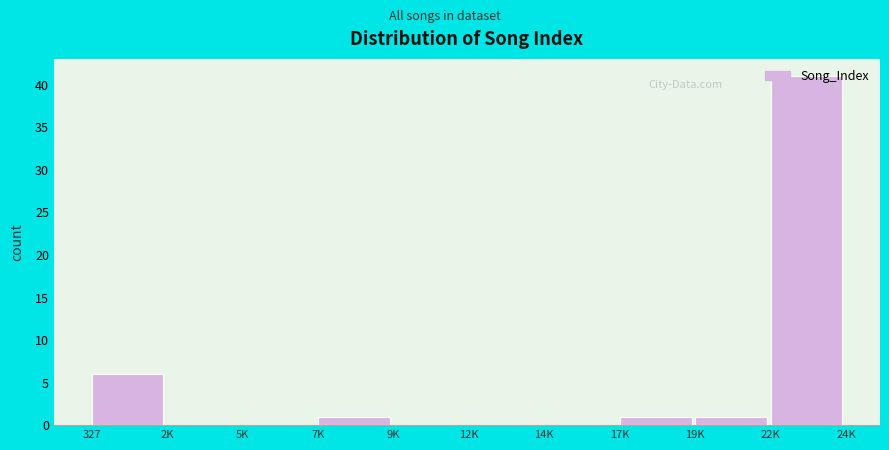

Where is the data nearest to the value 20?

327